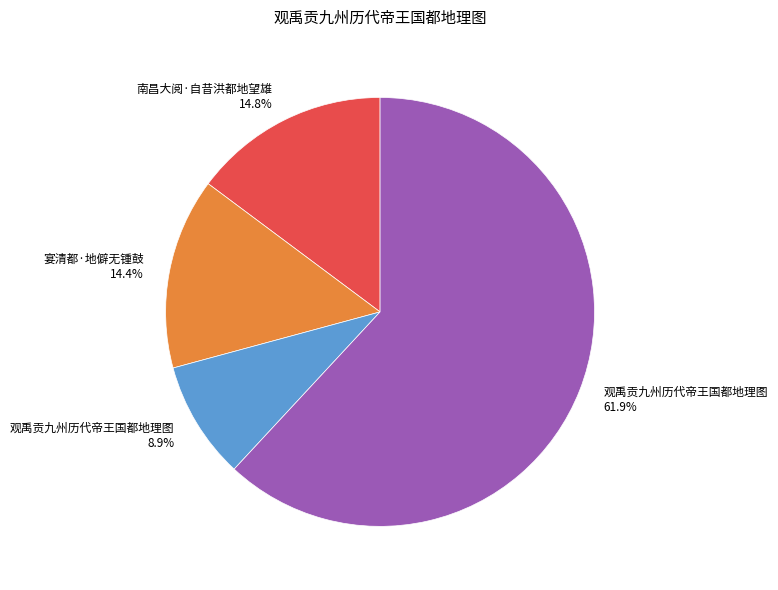

What percentage is NOT represented by 南昌大阅·自昔洪都地望雄 14.8%?

85.2%